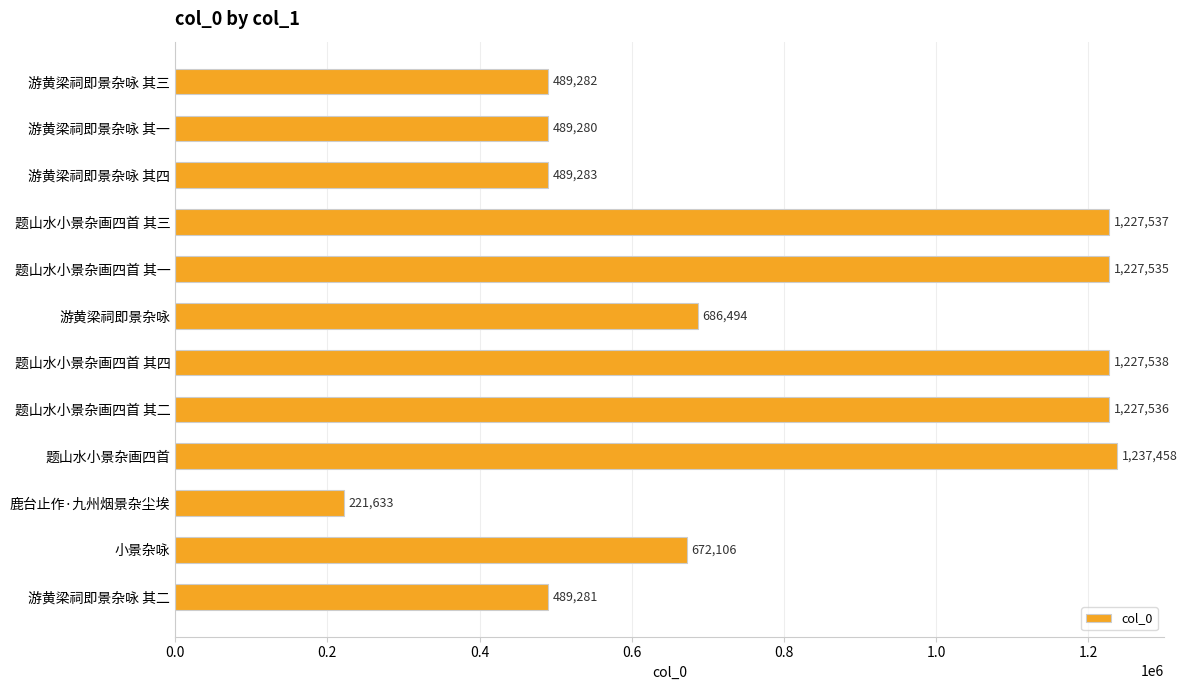

What position from the top is 游黄梁祠即景杂咏 其三?

1